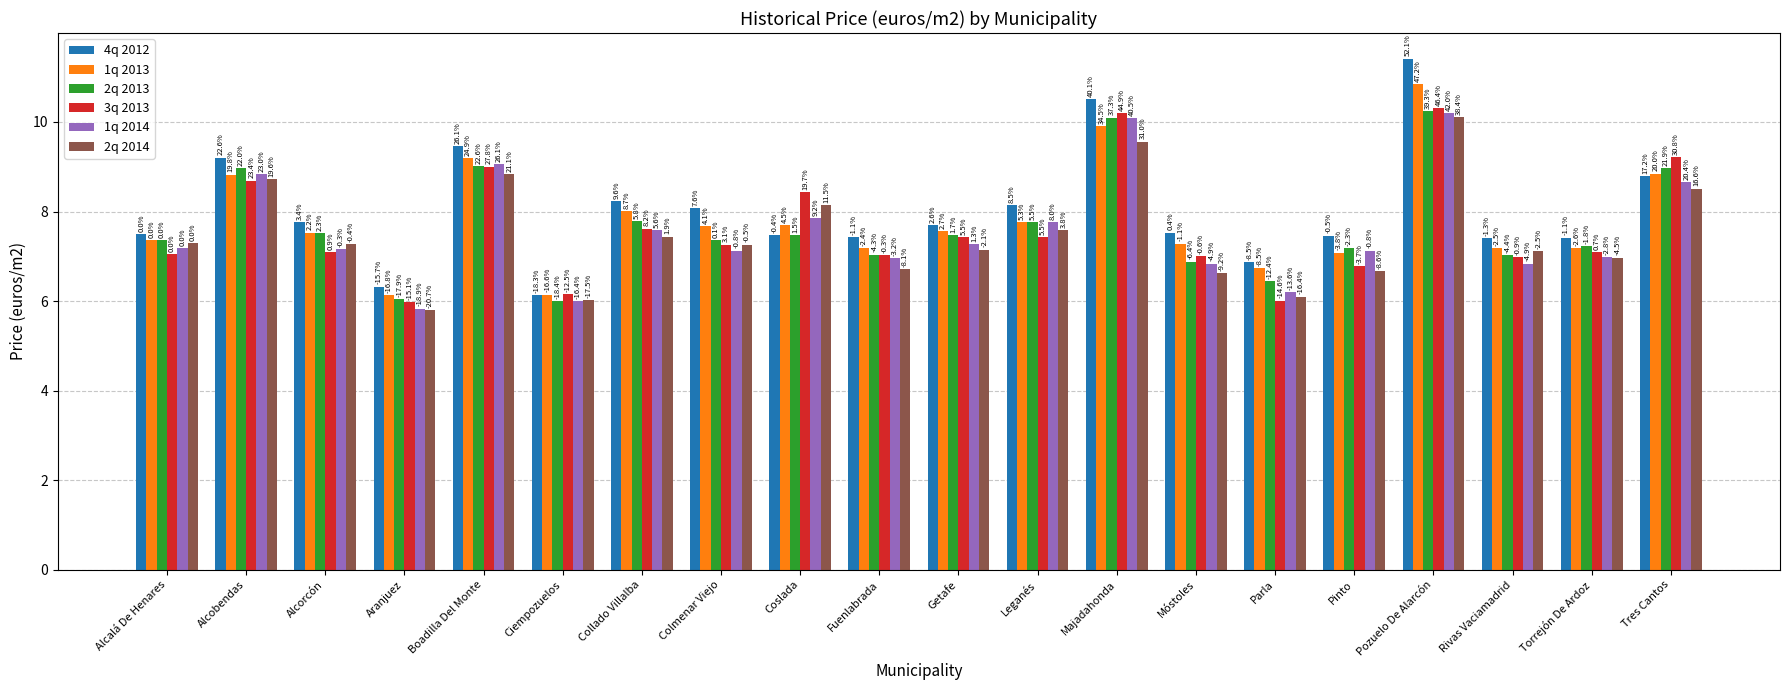

What is the difference between the 3q 2013 values at Colmenar Viejo and Alcalá De Henares?

0.2